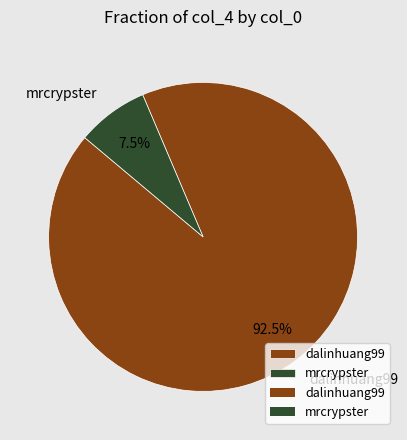

How many segments does this pie chart have?

2